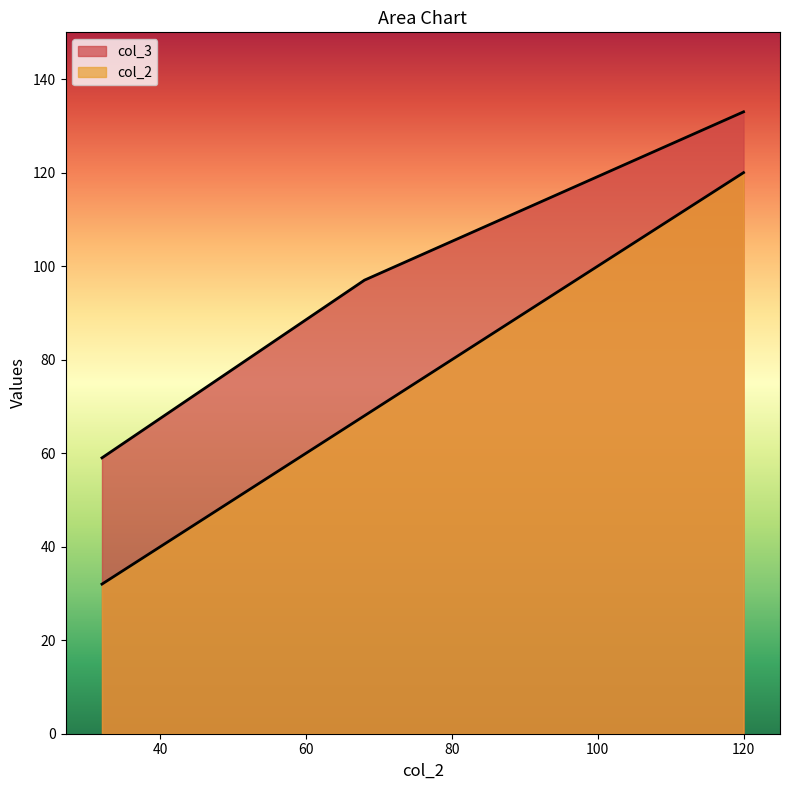

What is the difference between the second highest and minimum values in the col_2 series?

36